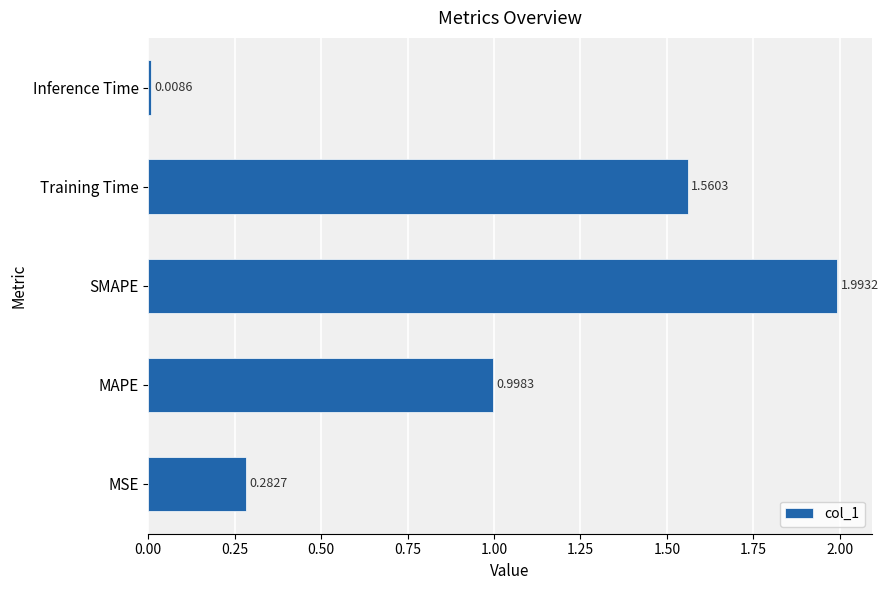

At which category does the chart reach its minimum across all series?

Inference Time